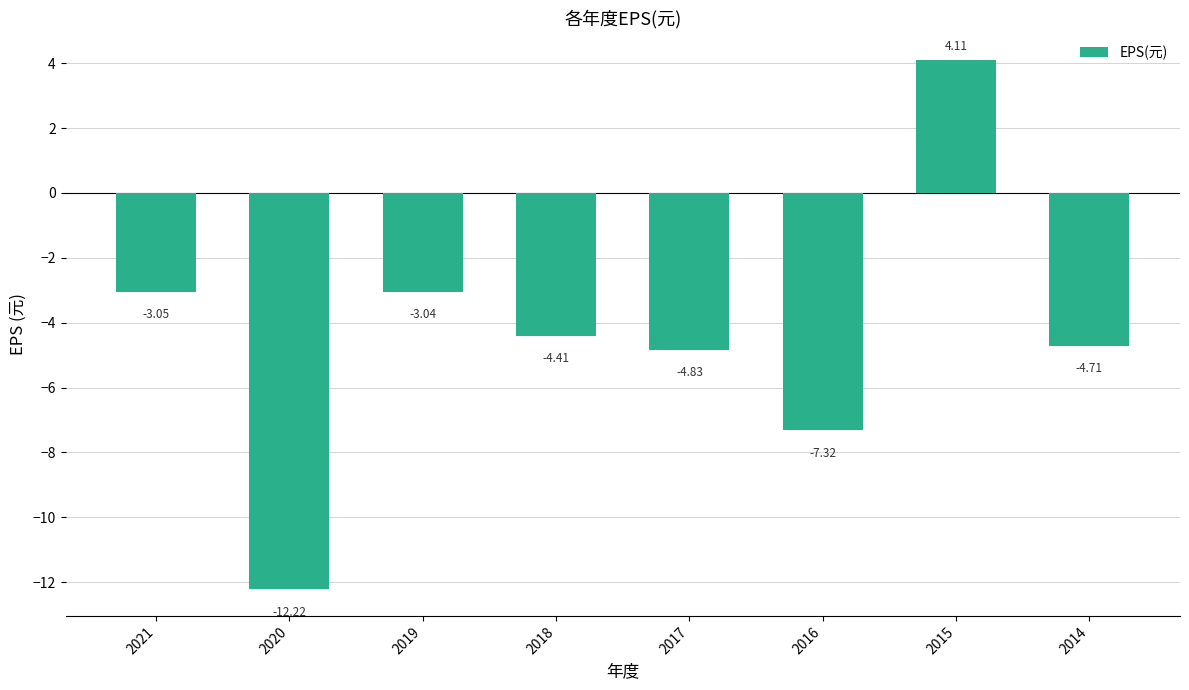

What is the difference between the maximum and minimum values?

16.3